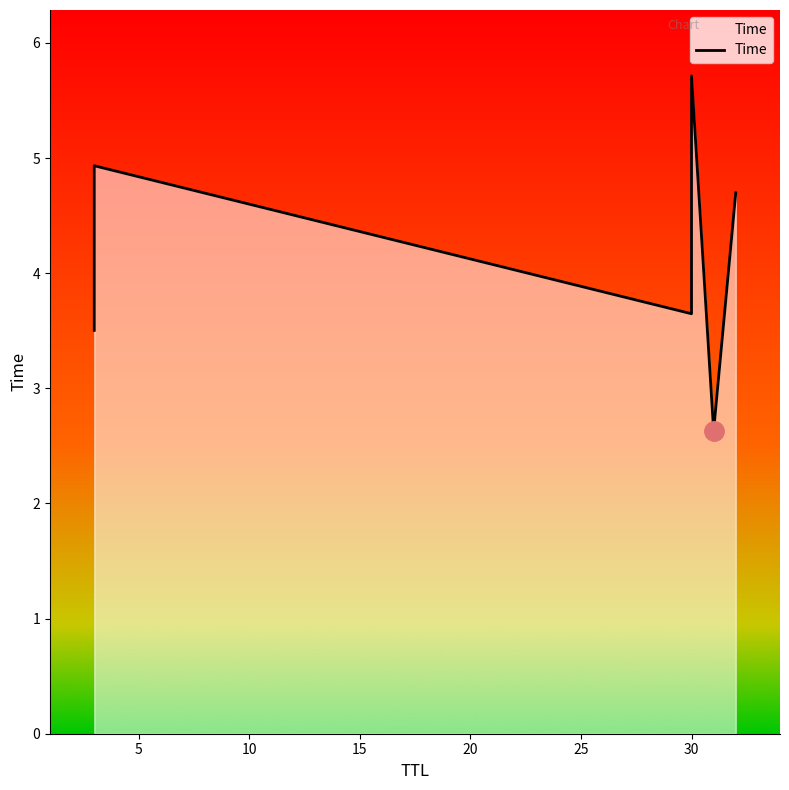

Reading left to right, transcribe all the data shown in this chart.

3.5	4.9	3.6	5.7	2.6	4.7